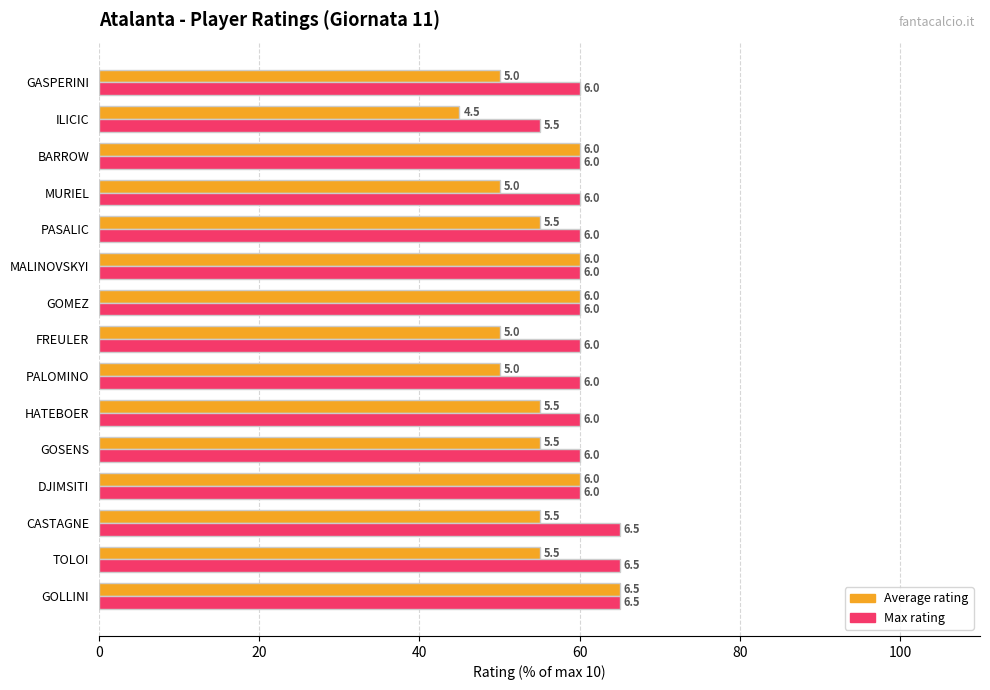

How many bars are there in total?

30